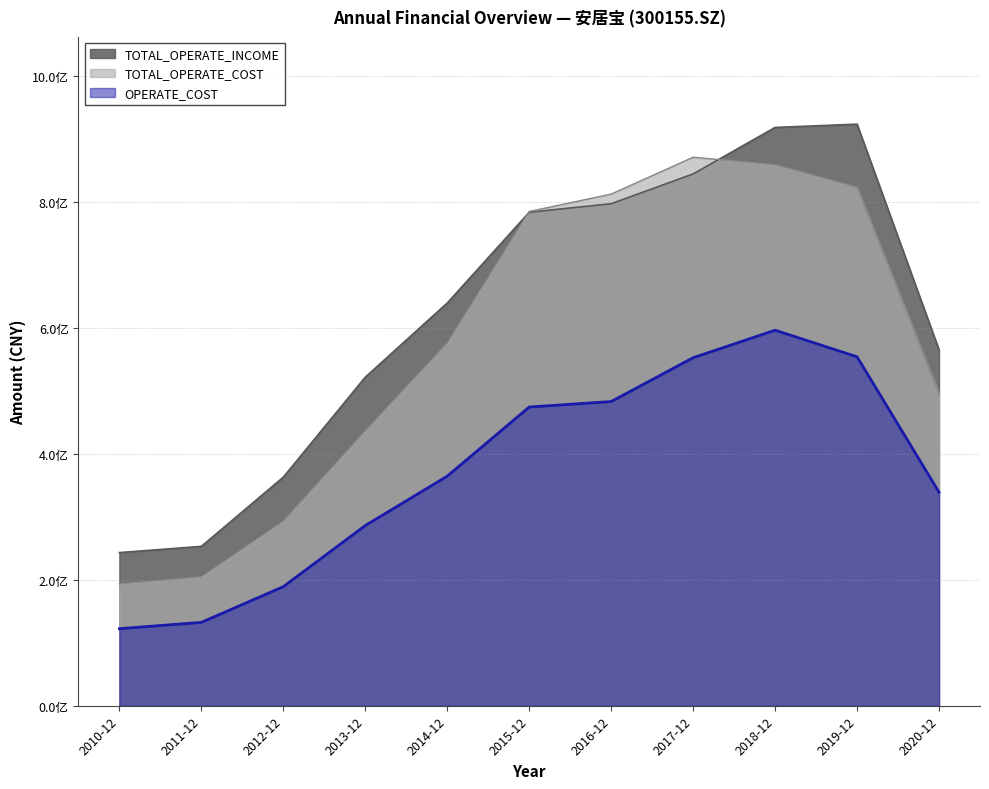

Is it true that TOTAL_OPERATE_INCOME equals 291716671.9 at 2016-12?

False